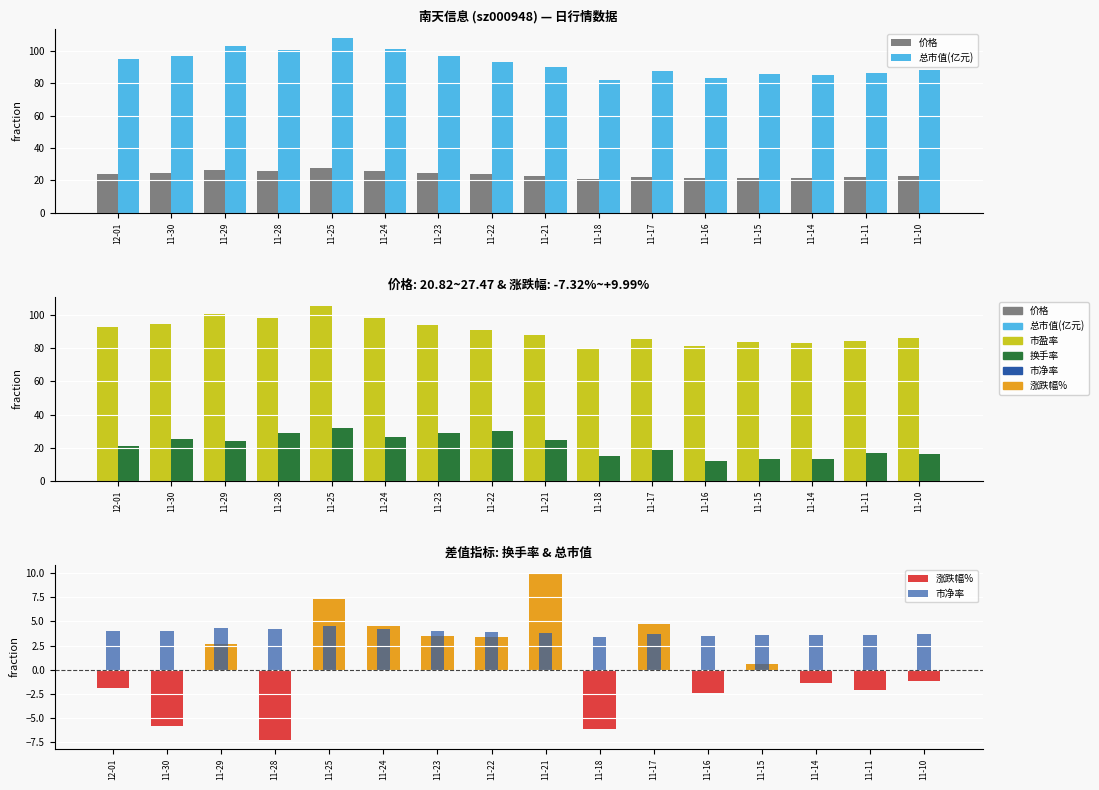

What is the value of the 总市值(亿元) bar at the 6th from the left?

101.0